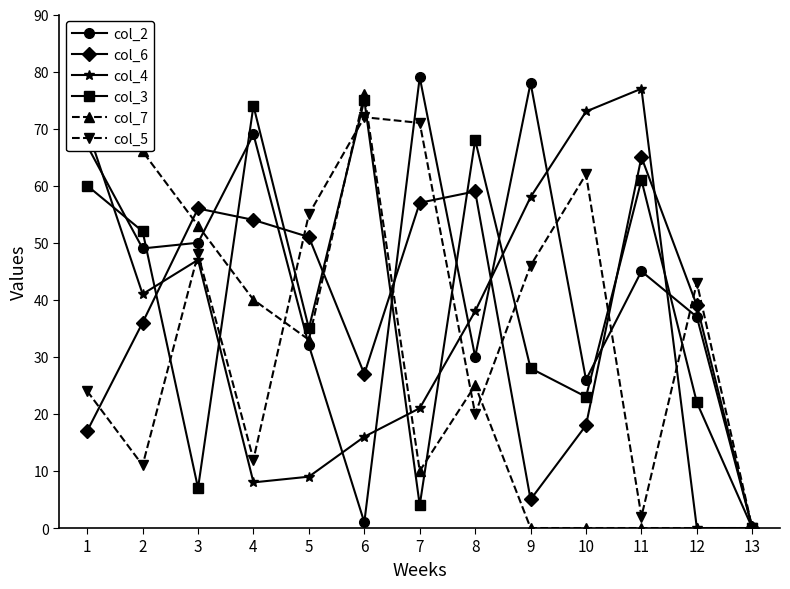

Where is the first local minimum for col_3?

3